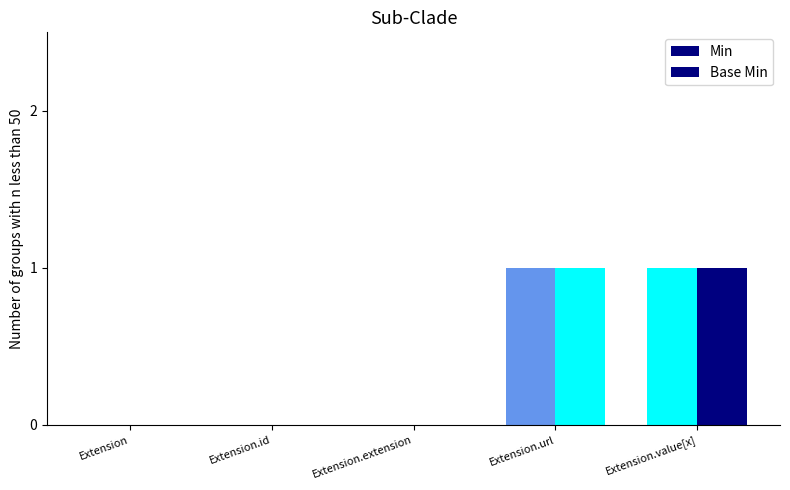

How many Min values are between 0 and 1?

5